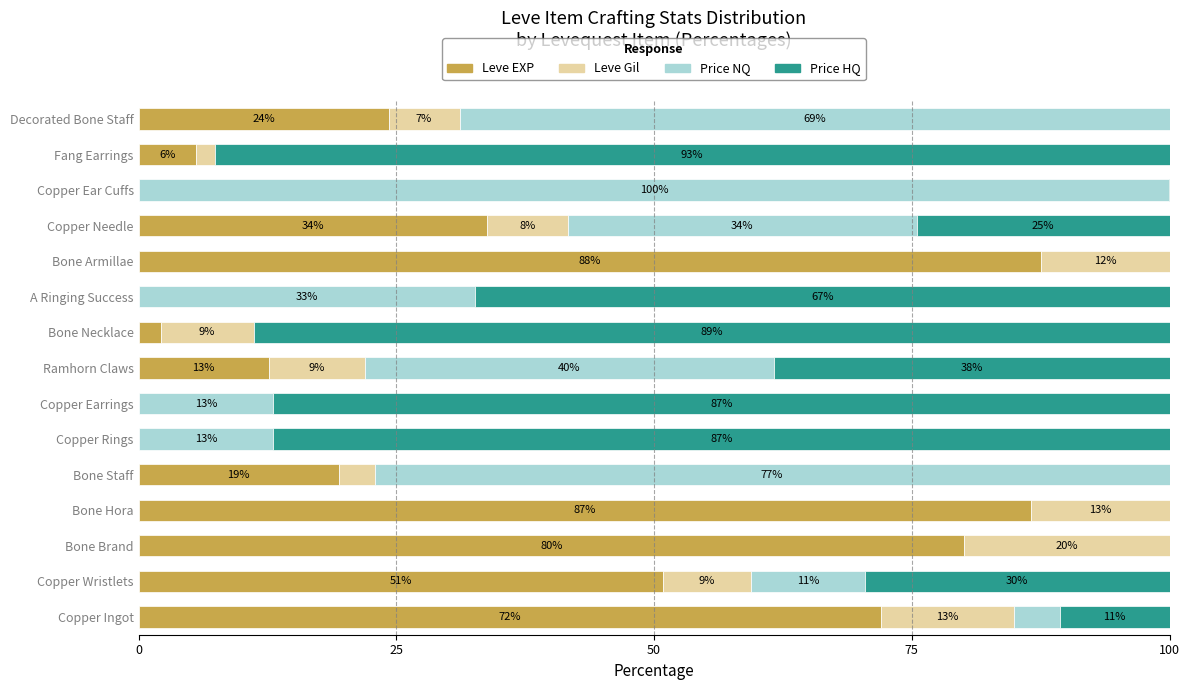

What is the total value across all series at Bone Hora?

100.0